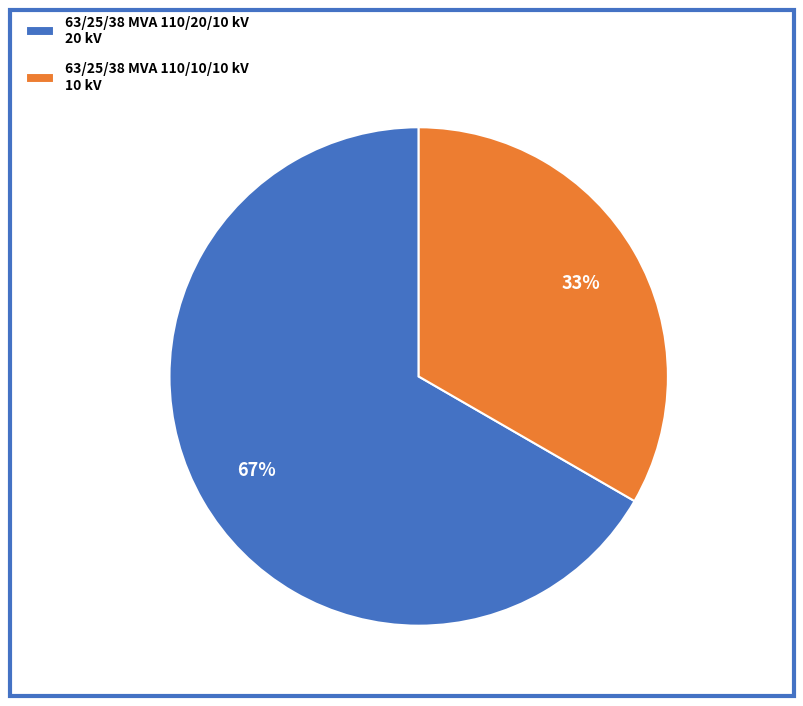

The 63/25/38 MVA 110/10/10 kV slice represents 25% of the pie. True or false?

False